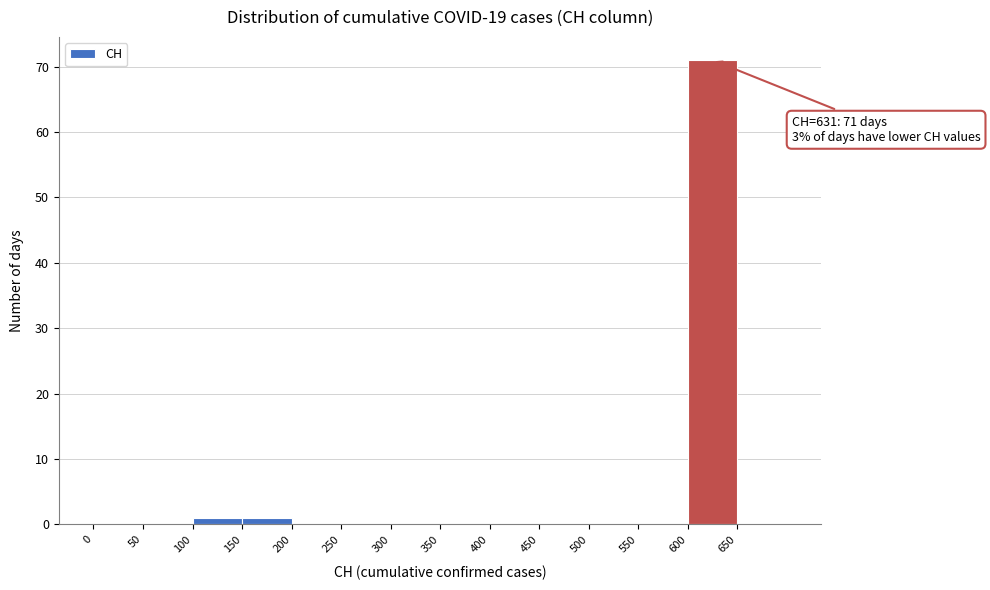

Which range on the x-axis has the tallest bar?

600 to 650